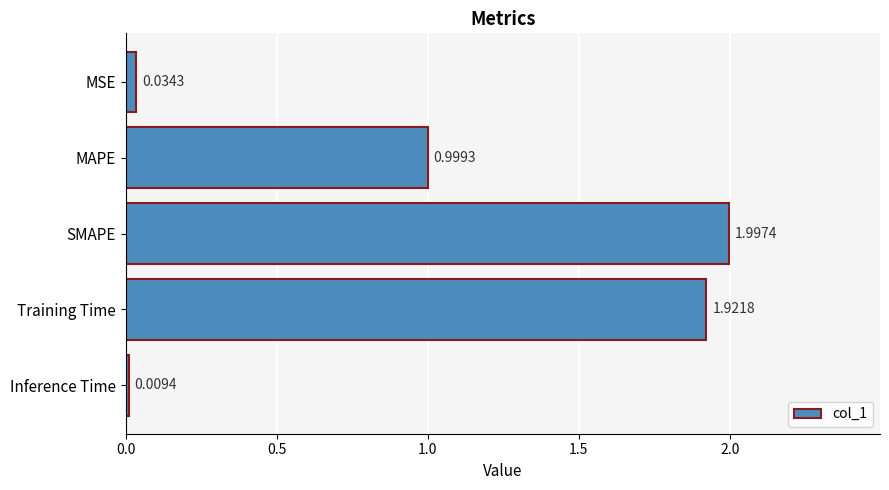

What is the label of the 1st bar from the top?

MSE